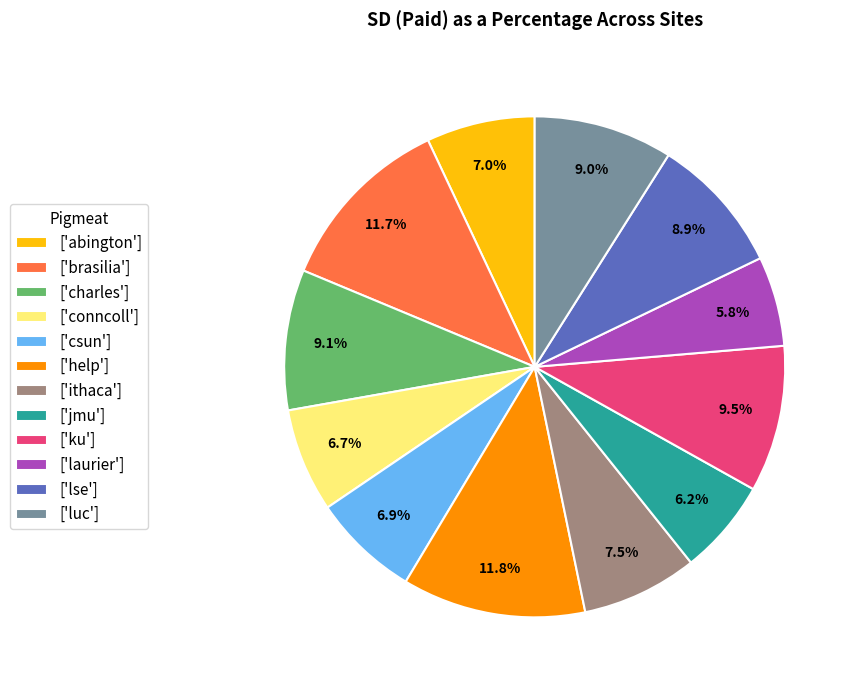

What portion of the pie excludes ['charles']?

90.9%